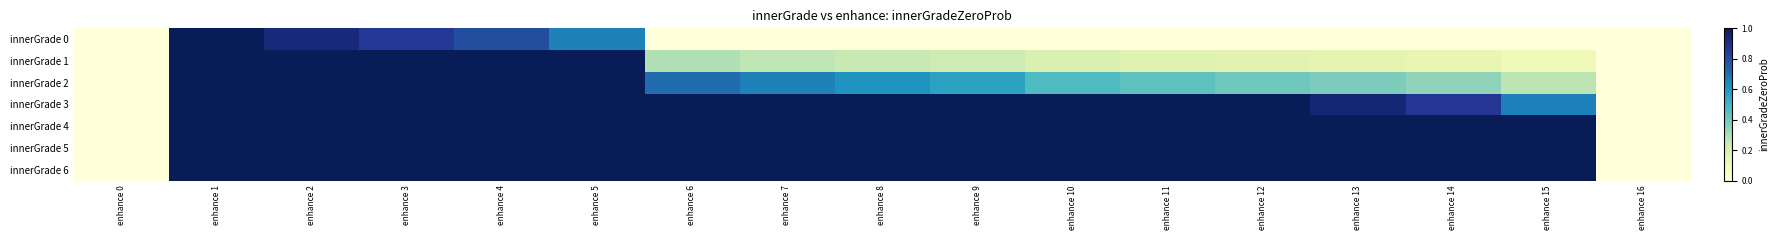

Rank the series at enhance 13 from lowest to highest value.

innerGrade 0, innerGrade 1, innerGrade 2, innerGrade 3, innerGrade 4, innerGrade 5, innerGrade 6